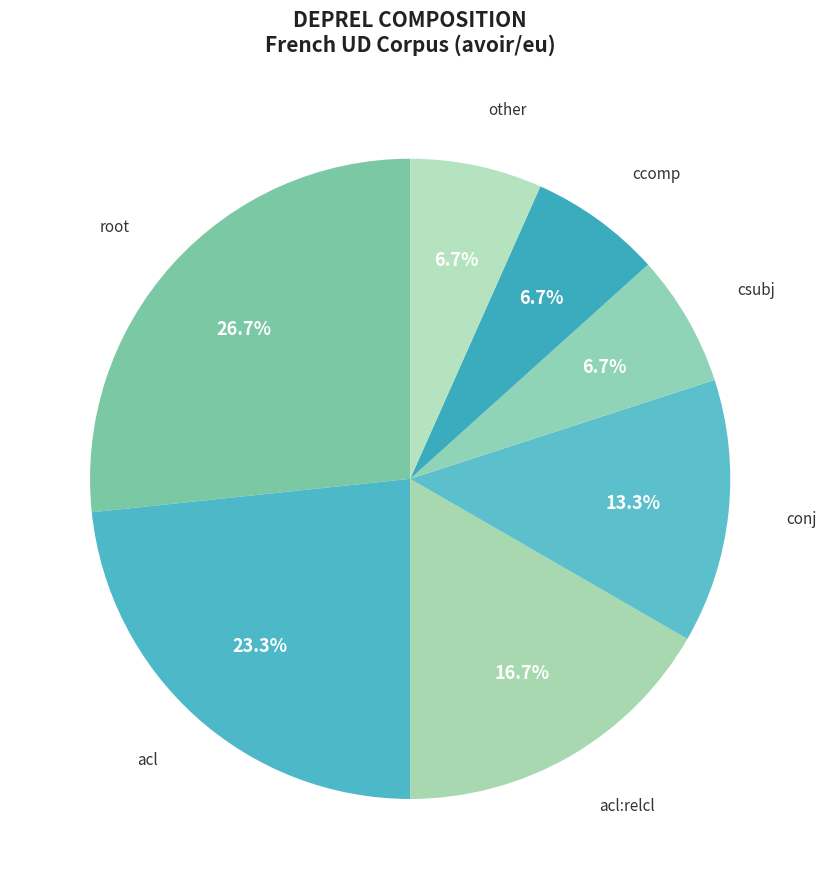

How many slices are in this pie chart?

7